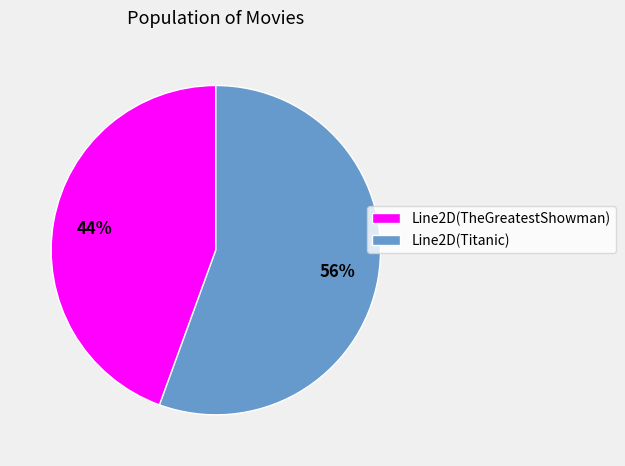

The Line2D(Titanic) slice represents 45% of the pie. True or false?

False